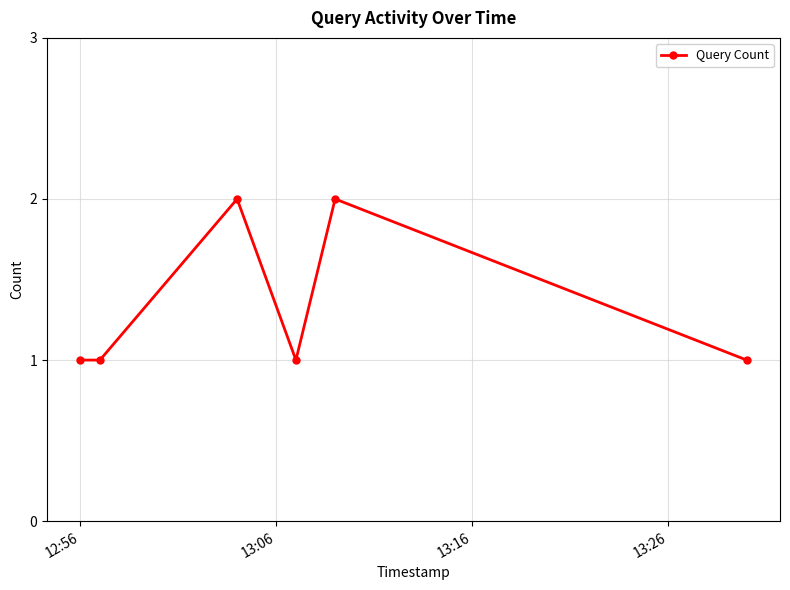

Count the values in the range 1 to 2.

6